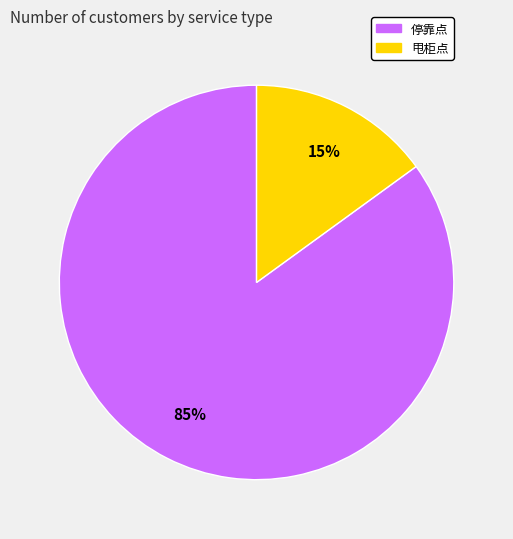

What is the smallest slice in the pie chart?

甩柜点